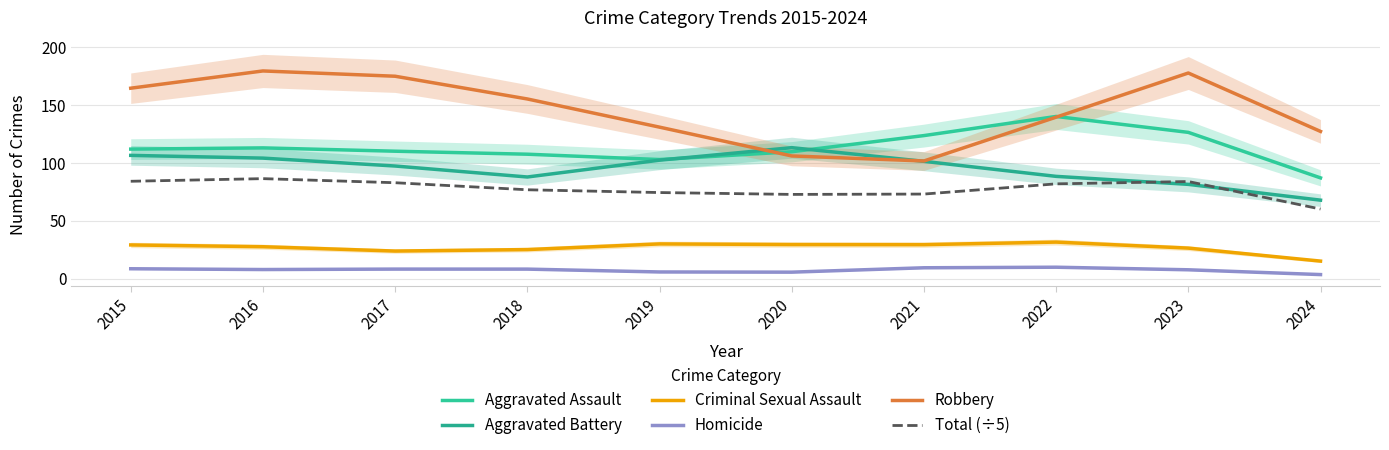

Is it true that Robbery equals 164.5 at 2015?

True